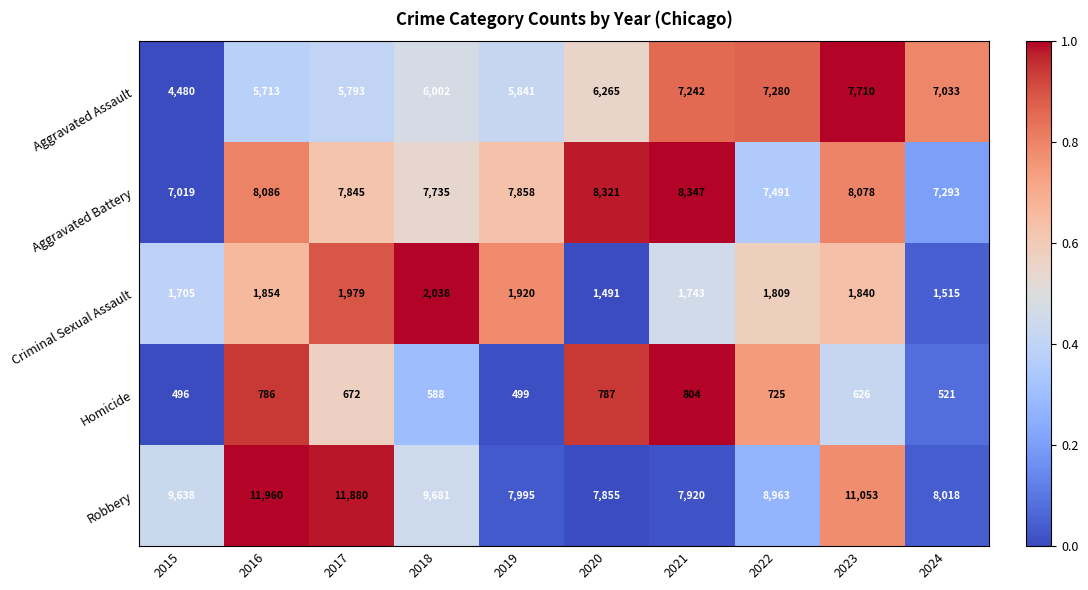

Which category has the highest value in the Homicide series?

2021